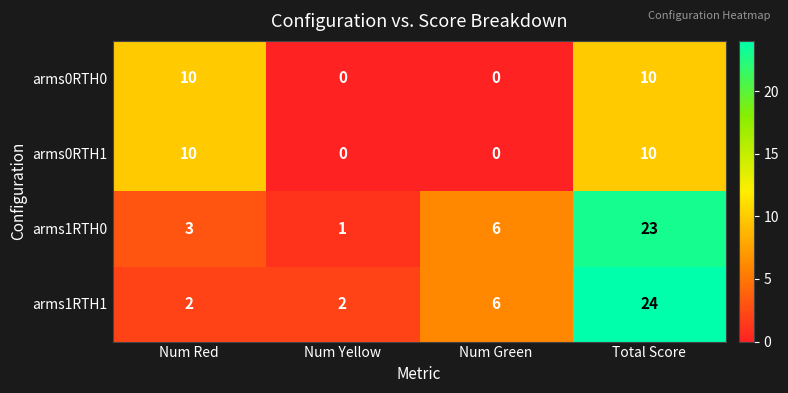

How many categories are shown in the chart?

4